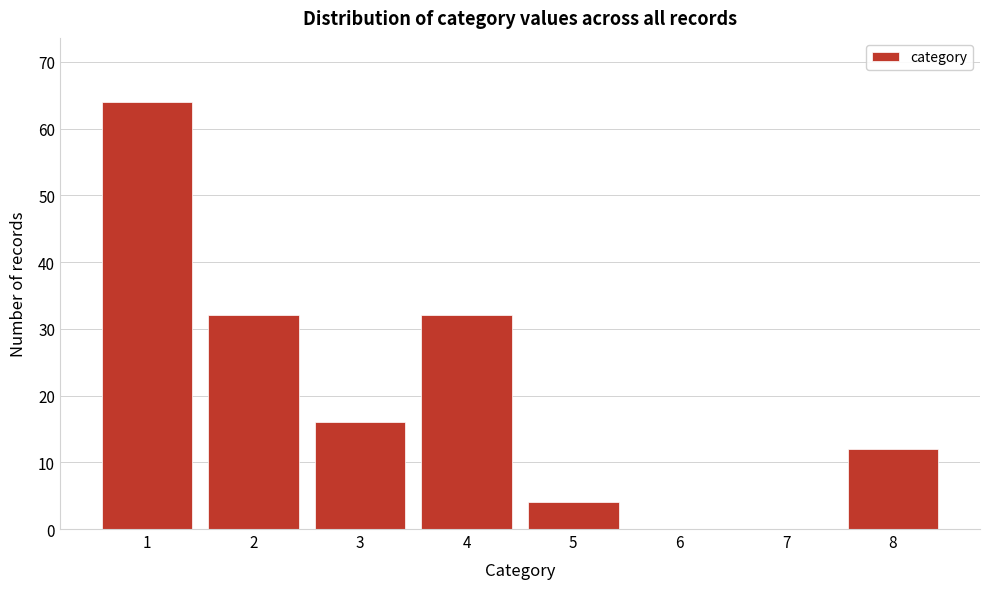

Reading right to left, extract all data points from this chart.

8=12	7=0	6=0	5=4	4=32	3=16	2=32	1=64